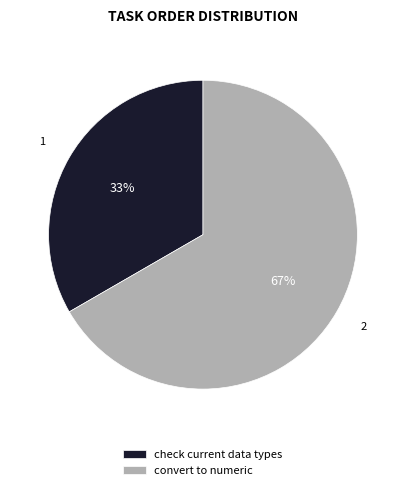

What percentage is the check current data types slice, to the nearest percent?

33%